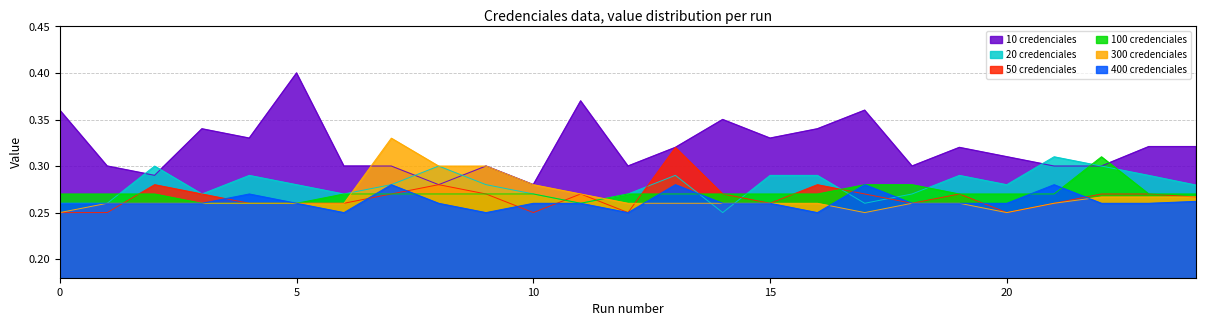

How many series are shown in this chart?

6